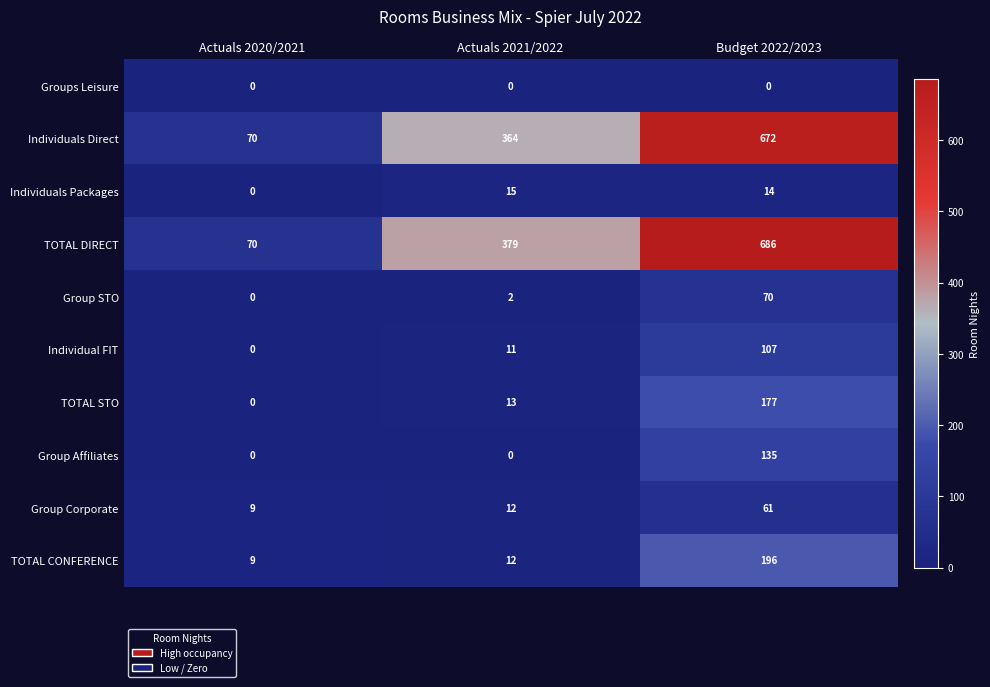

At how many categories does at least one series exceed 109?

2